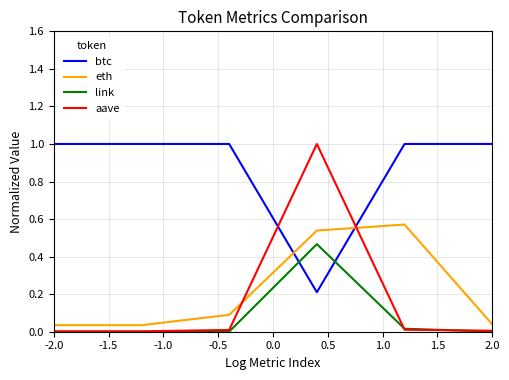

At how many categories does at least one series exceed 0?

6